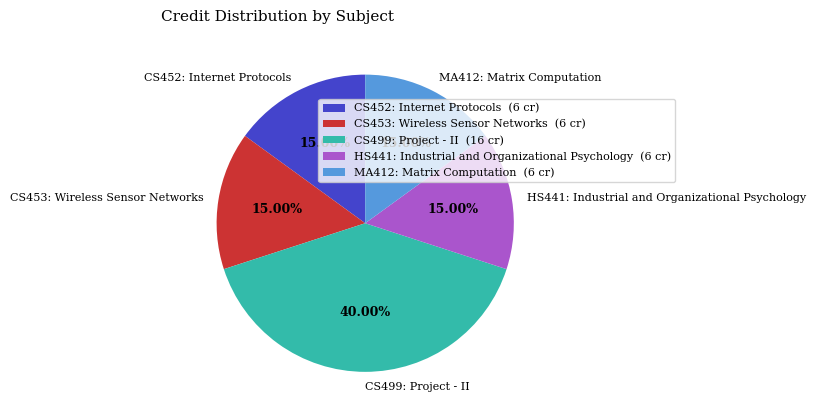

To the nearest percent, what is the average slice percentage?

20%